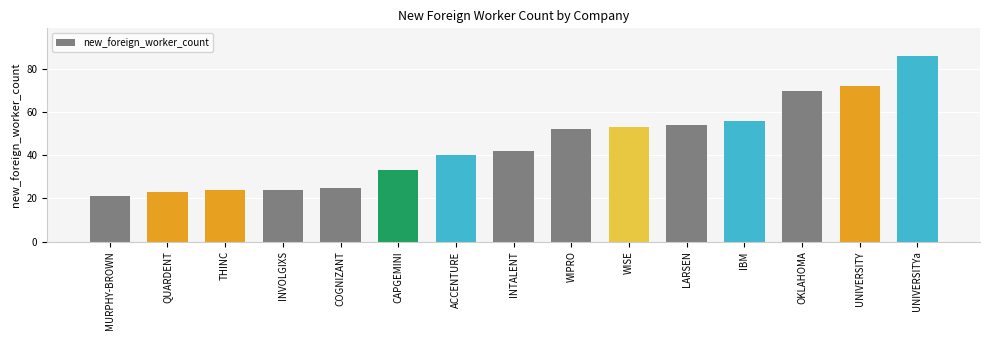

What is the label of the 6th bar from the right?

WISE